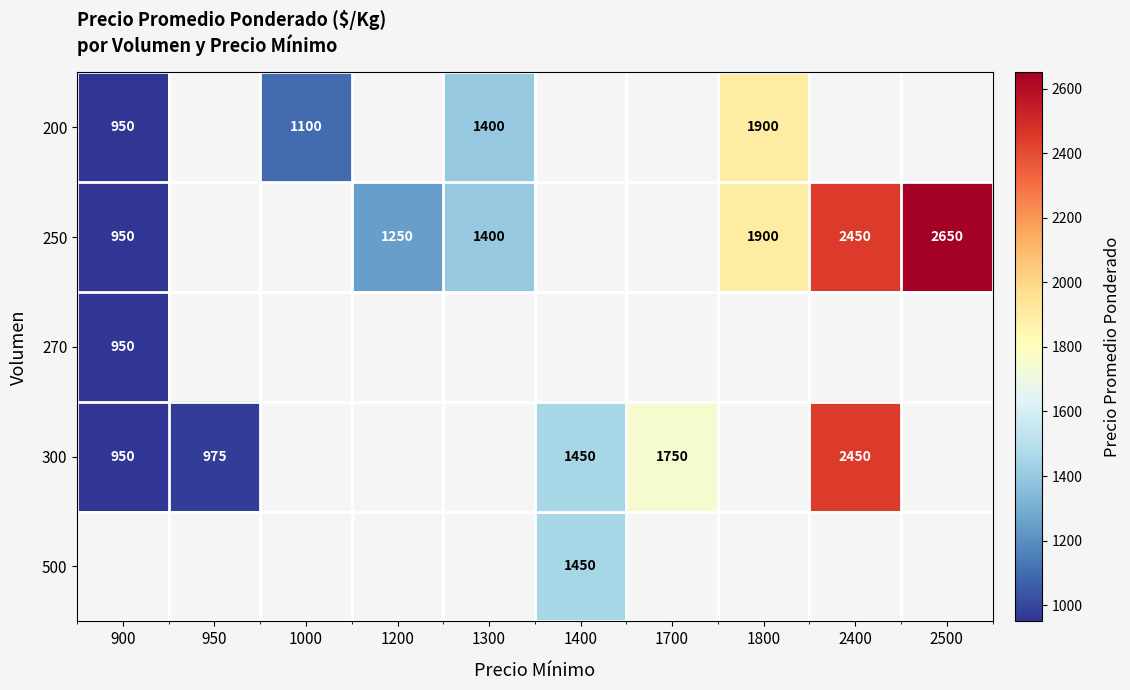

True or false: 200 has a value of 1400 at 1300.

True